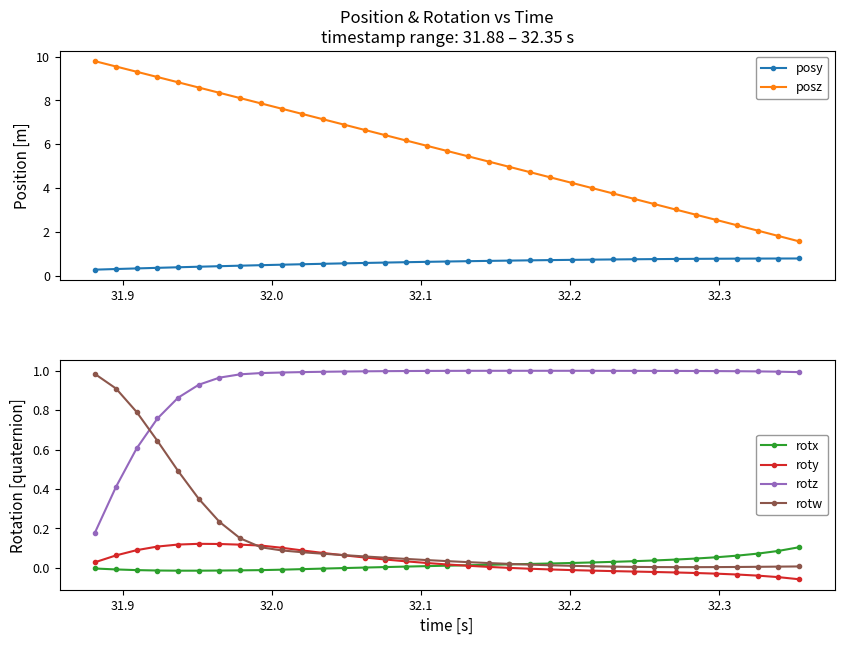

How many positive values does the roty series have?

20